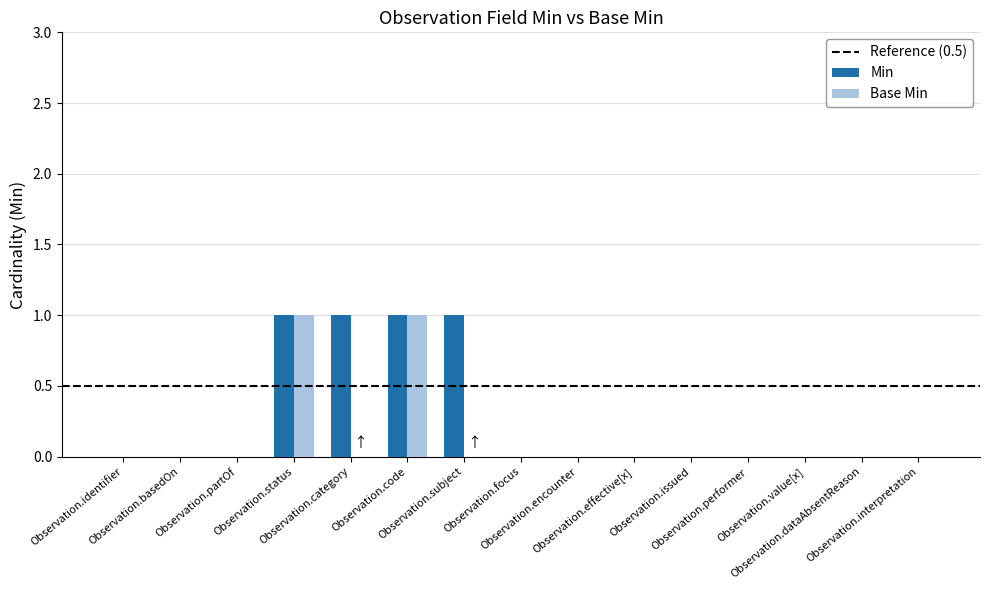

Reading right to left, what are all the values shown in this chart?

Min: Observation.interpretation=0	Observation.dataAbsentReason=0	Observation.value[x]=0	Observation.performer=0	Observation.issued=0	Observation.effective[x]=0	Observation.encounter=0	Observation.focus=0	Observation.subject=1	Observation.code=1	Observation.category=1	Observation.status=1	Observation.partOf=0	Observation.basedOn=0	Observation.identifier=0
Base Min: Observation.interpretation=0	Observation.dataAbsentReason=0	Observation.value[x]=0	Observation.performer=0	Observation.issued=0	Observation.effective[x]=0	Observation.encounter=0	Observation.focus=0	Observation.subject=0	Observation.code=1	Observation.category=0	Observation.status=1	Observation.partOf=0	Observation.basedOn=0	Observation.identifier=0